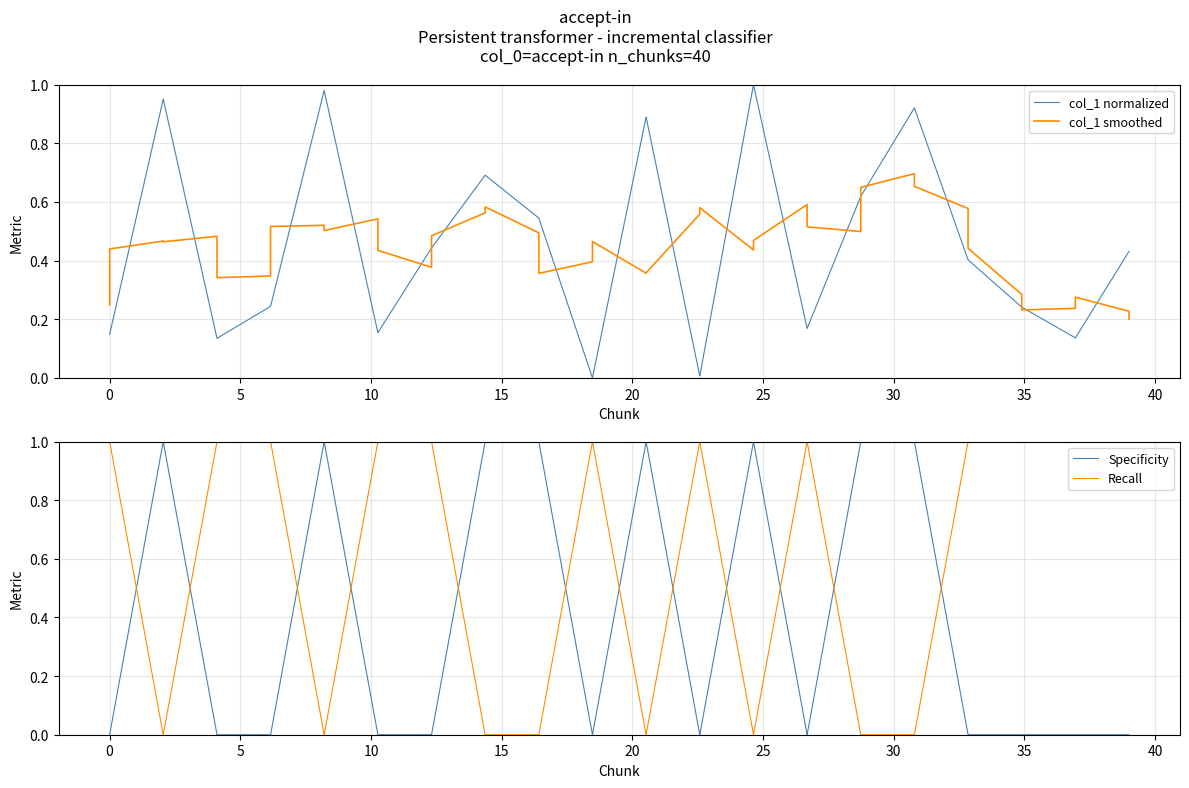

How many intersections are there between Recall and Specificity?

12